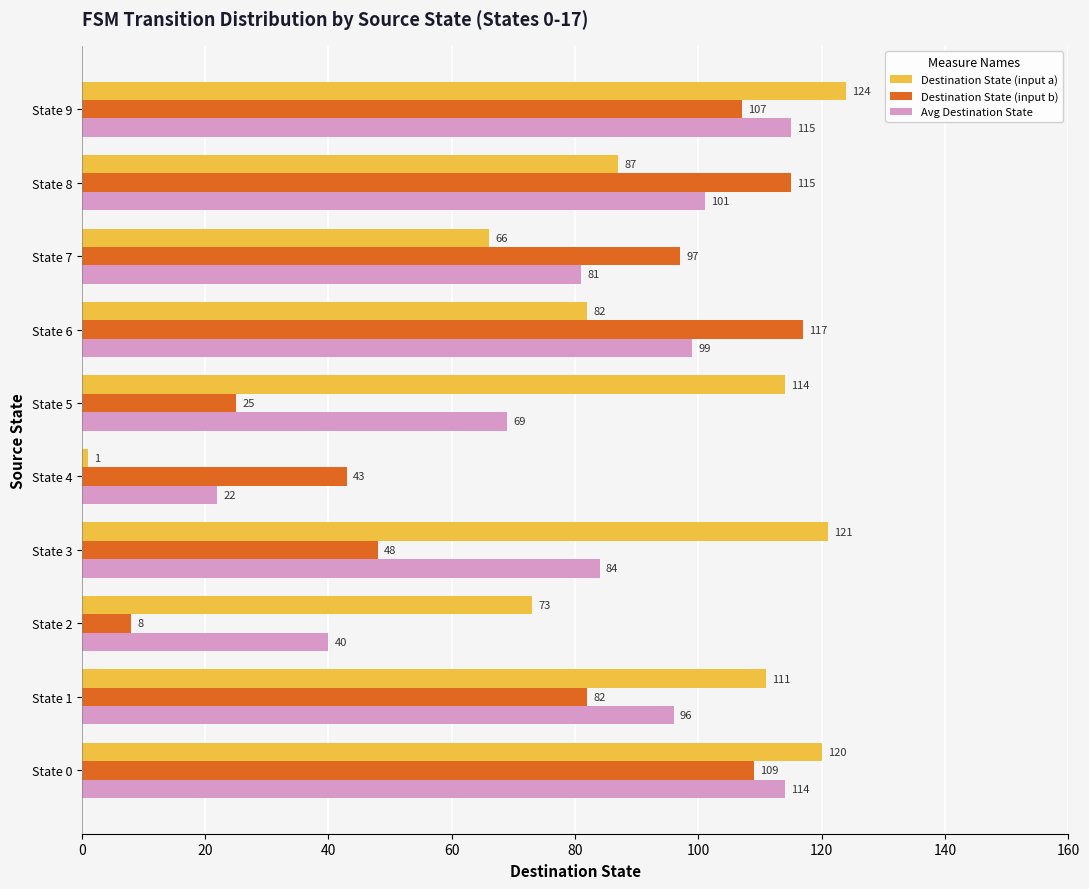

True or false: Avg Destination State has a value of 115 at State 9.

True